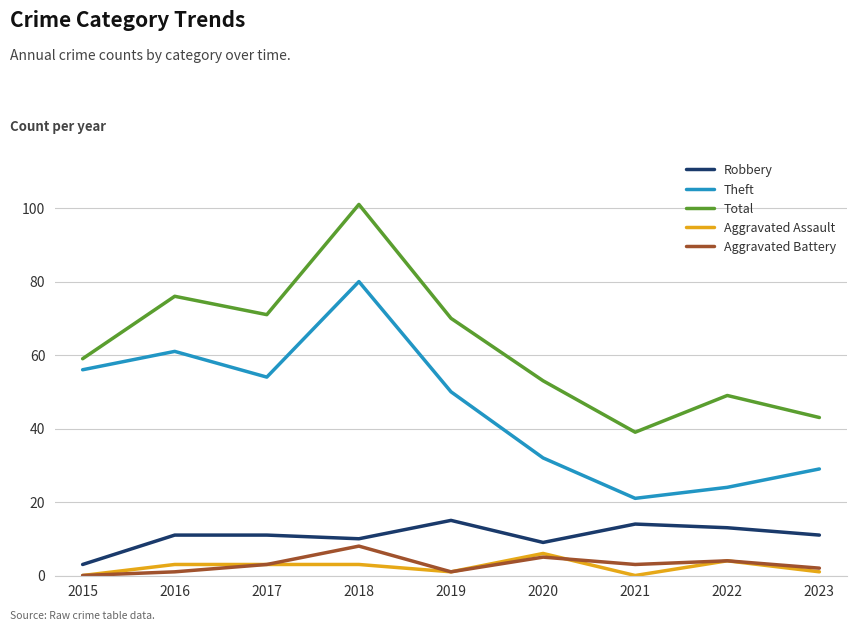

What is the difference between the Aggravated Battery values at 2022 and 2021?

1